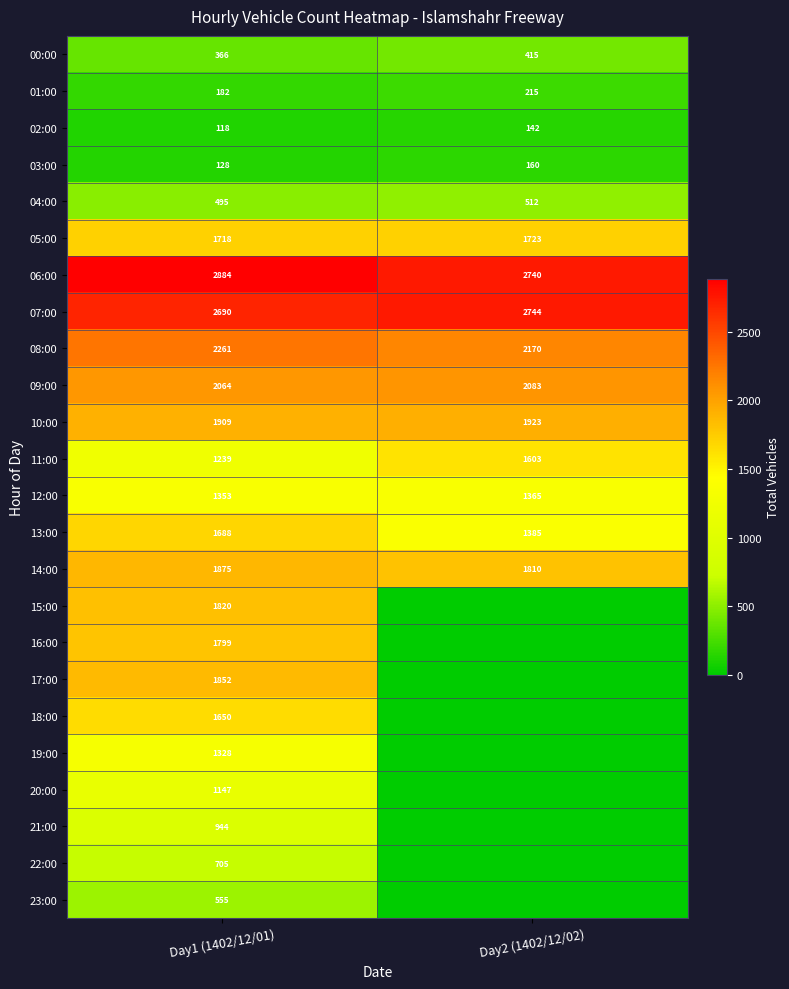

What is the difference between the highest and lowest values at Day1 (1402/12/01)?

2766